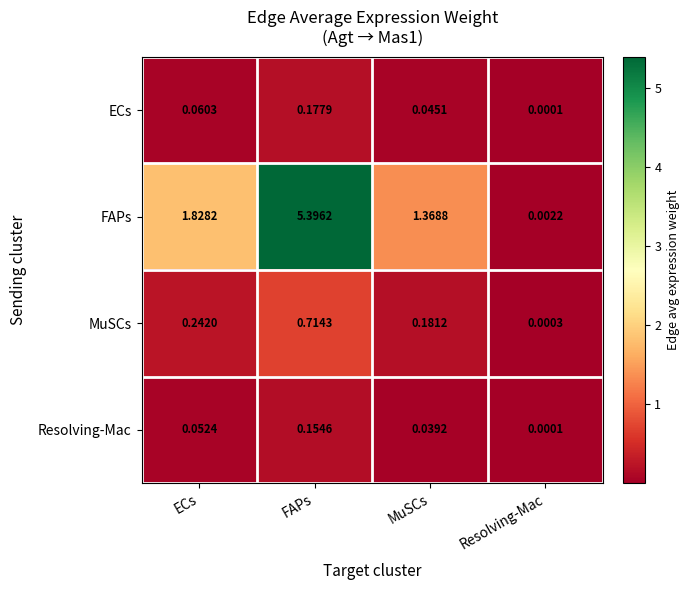

Where is MuSCs nearest to the value 0?

Resolving-Mac